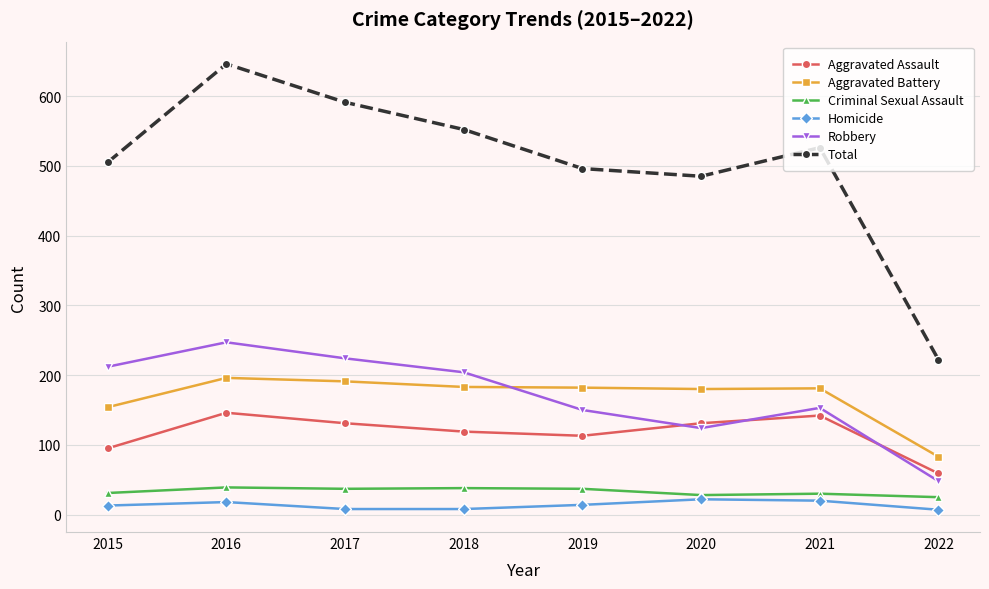

Which series has the widest spread of values?

Total